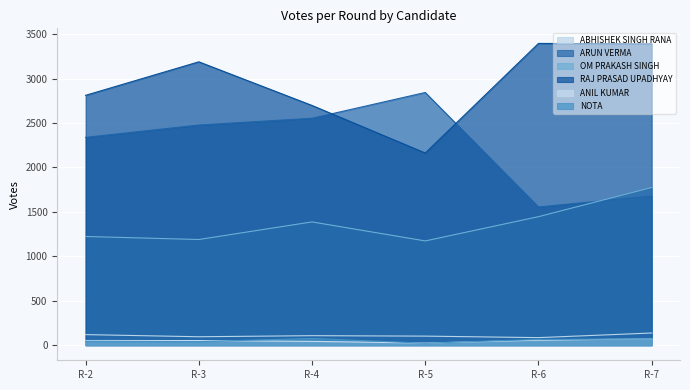

What is the value of the ARUN VERMA point at the 4th from the left?

2843